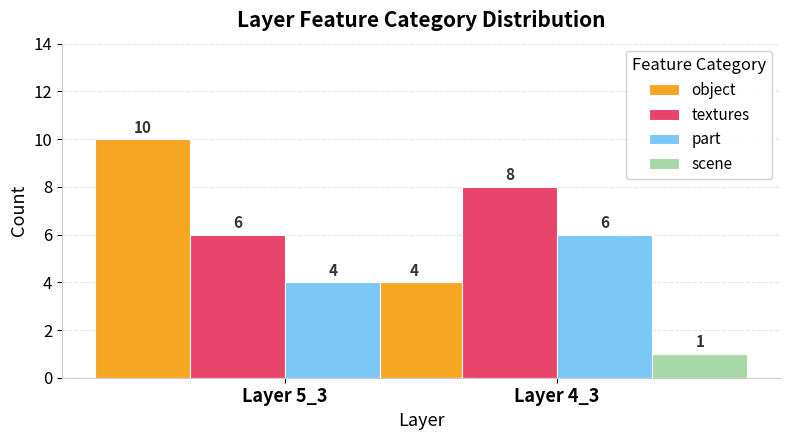

Is it true that object equals 4 at Layer 5_3?

True